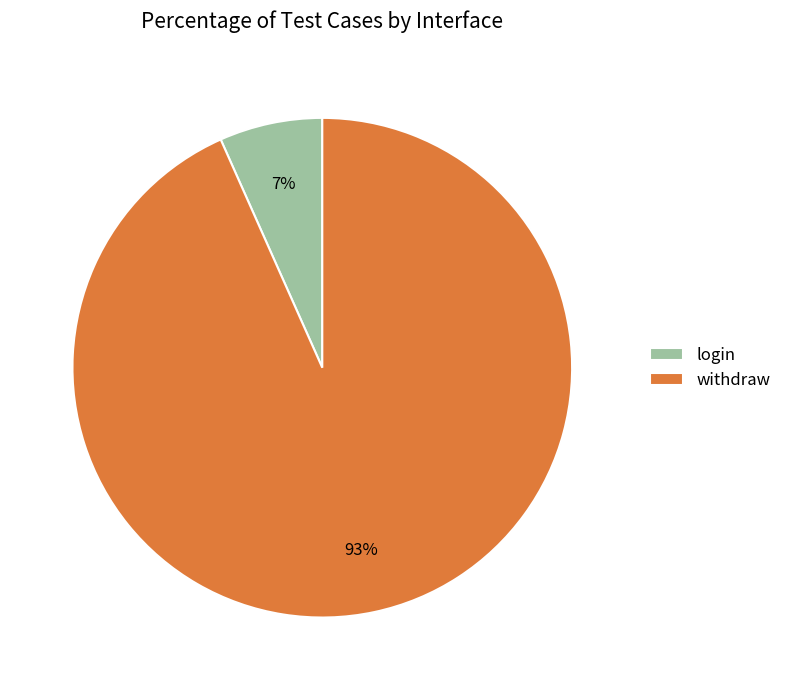

Which has a higher value, login or withdraw?

withdraw